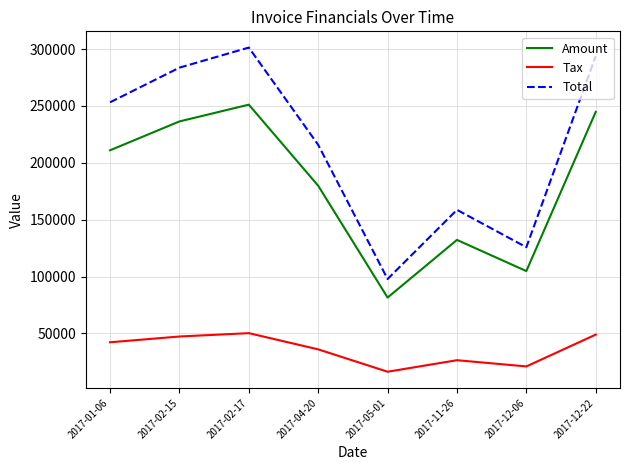

How many lines are shown in the chart?

3